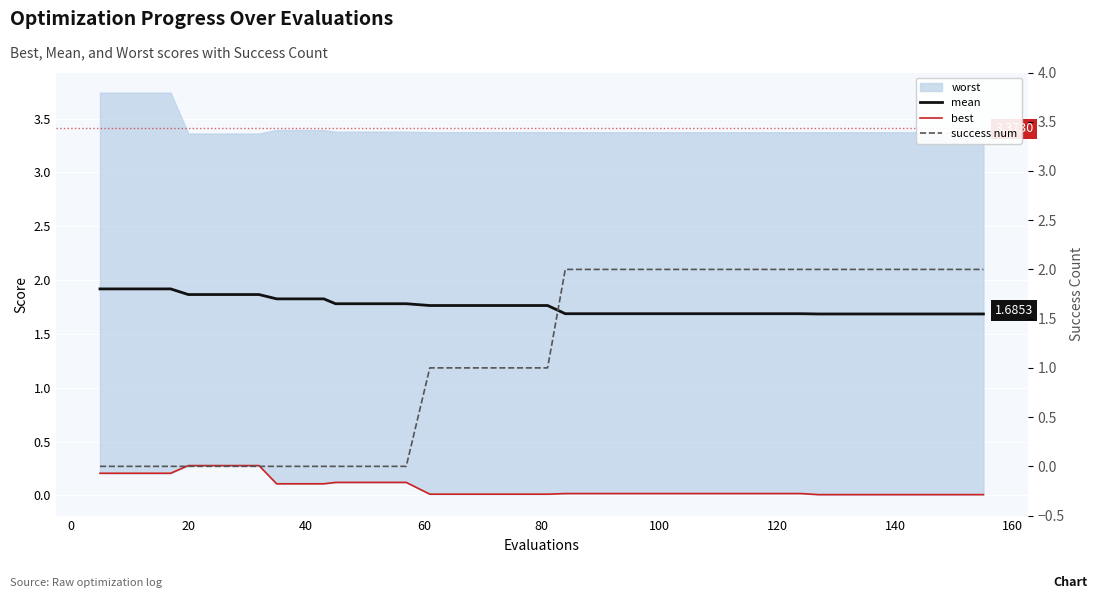

True or false: best and mean intersect in this chart.

False